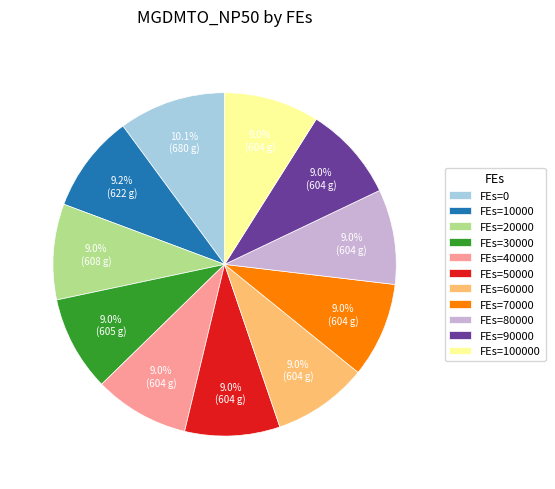

Approximately how many times larger is the value at FEs=0 compared to FEs=60000?

1.1